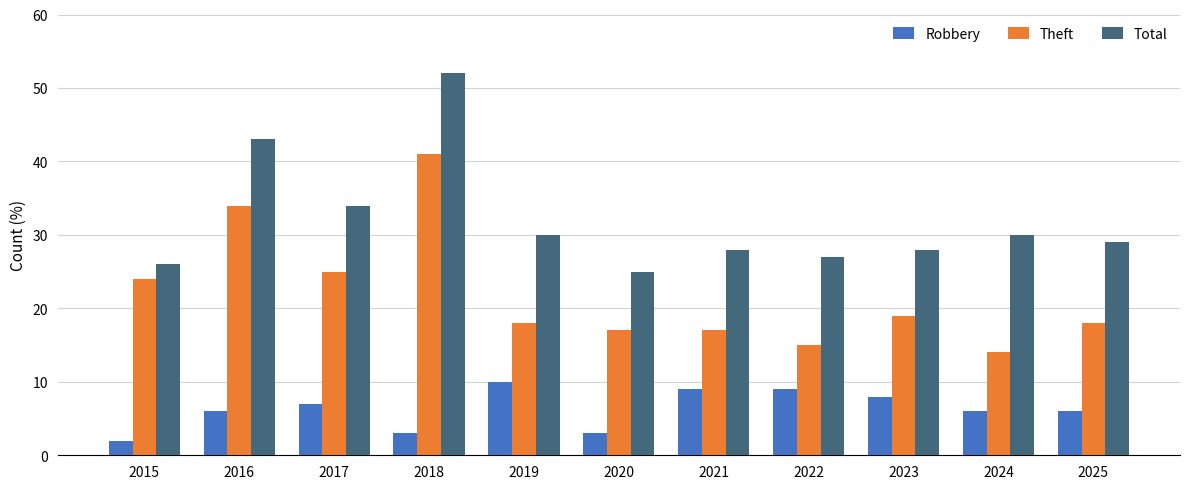

Count the number of data series in this chart.

3